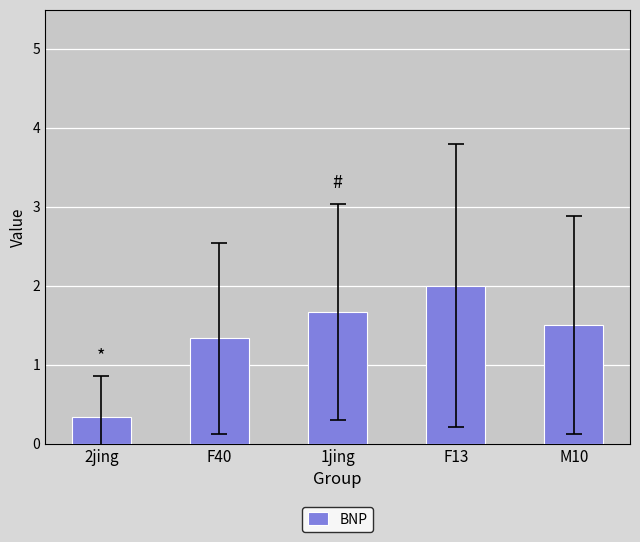

How many bars are there in total?

5